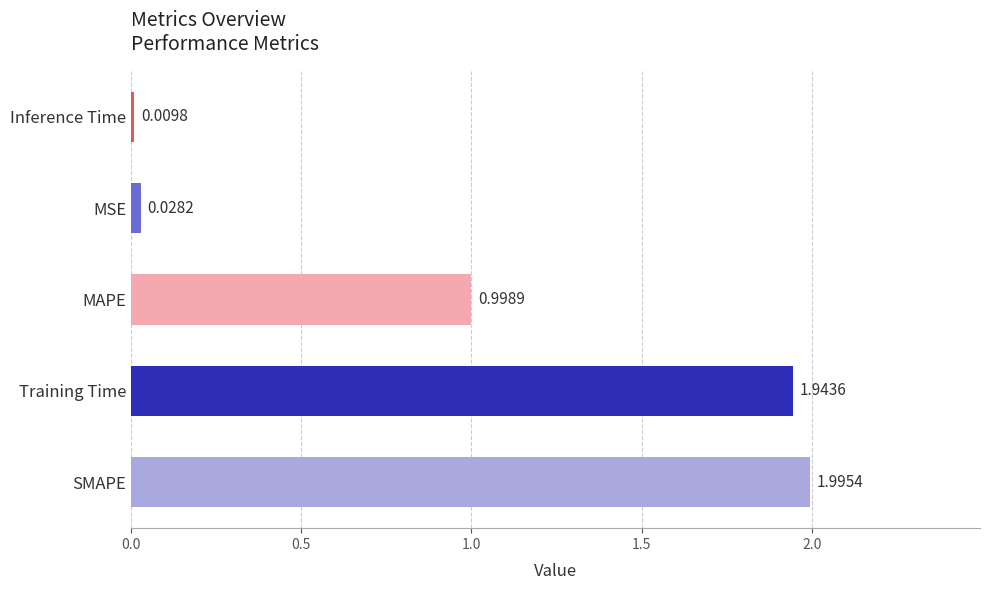

Count the number of data series in this chart.

1